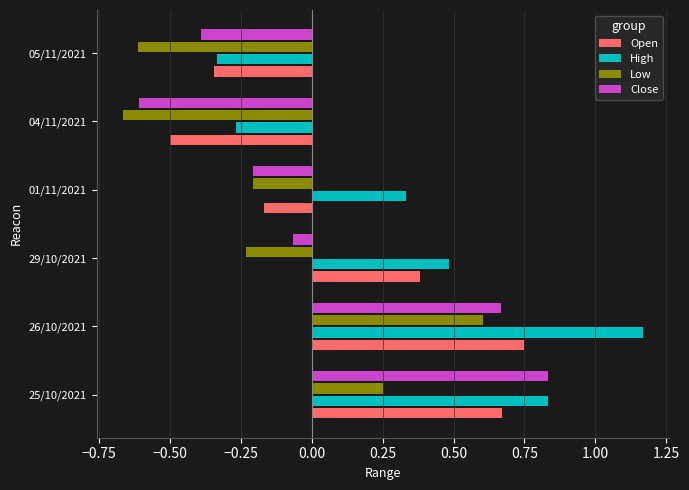

What is the average value of the Open series?

0.1